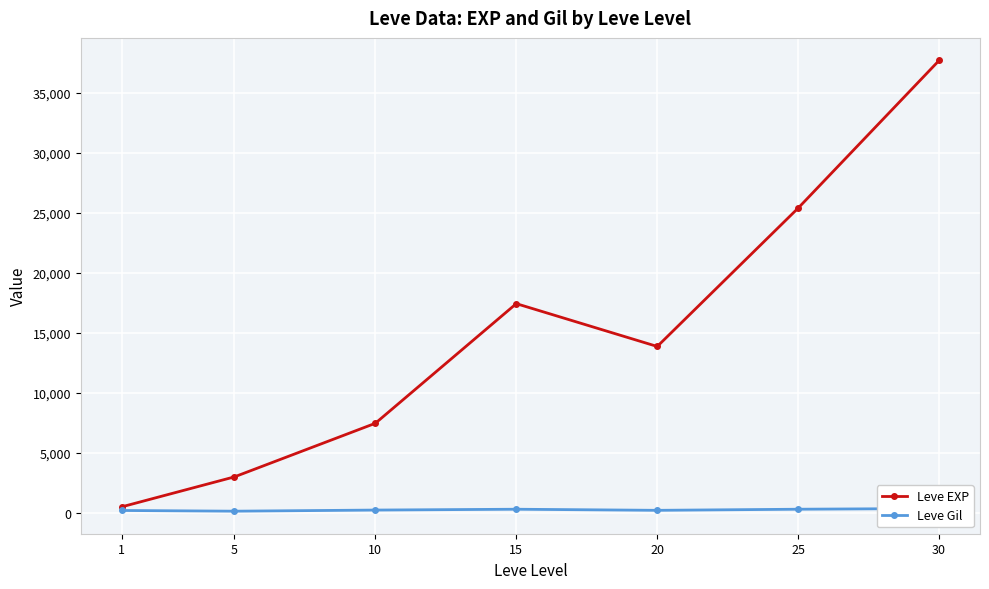

What is the difference between the maximum and minimum values in the Leve EXP series?

37204.8